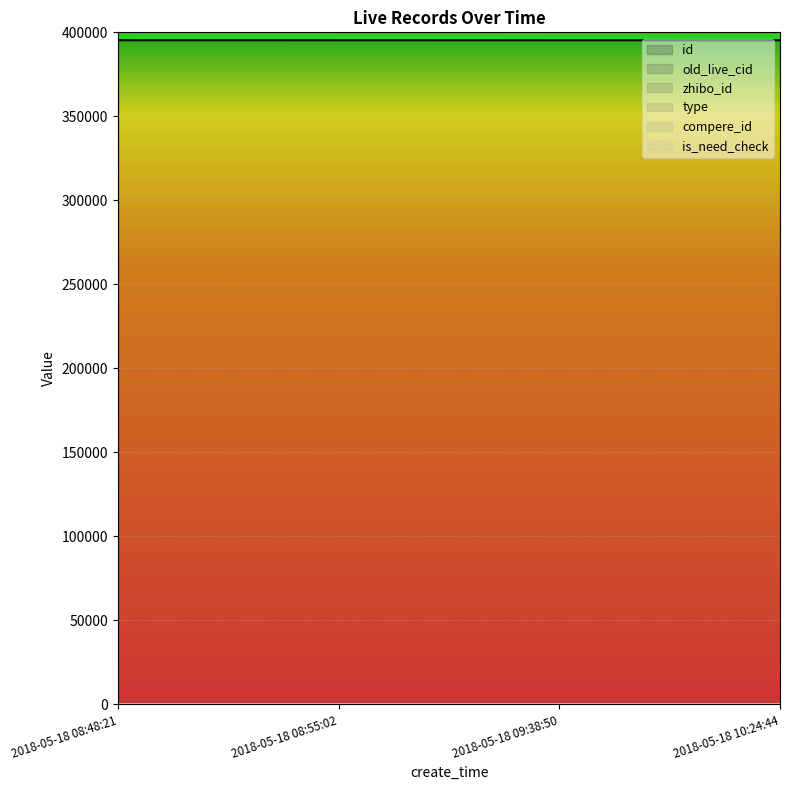

Reading left to right, what are all the values shown in this chart?

id: 395332	395314	395287	395285
old_live_cid: 0	0	0	0
zhibo_id: 152	152	152	152
type: 0	0	0	0
compere_id: 0	0	0	0
is_need_check: 0	0	0	0